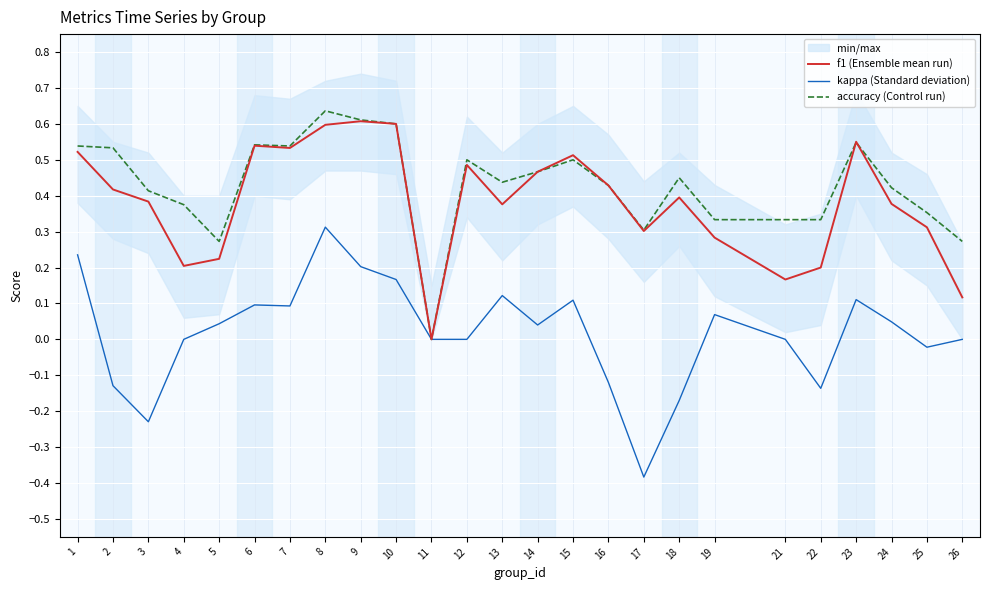

Where is the first local minimum for accuracy (Control run)?

5